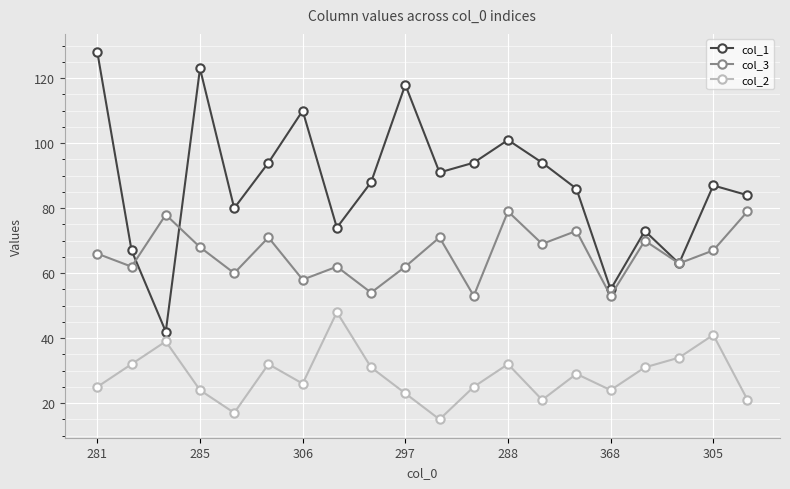

True or false: col_3 has more than 0 interior local peaks.

True